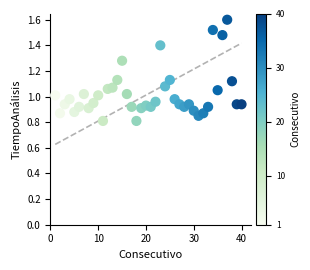

What is the range of X values (max minus min)?

39.0